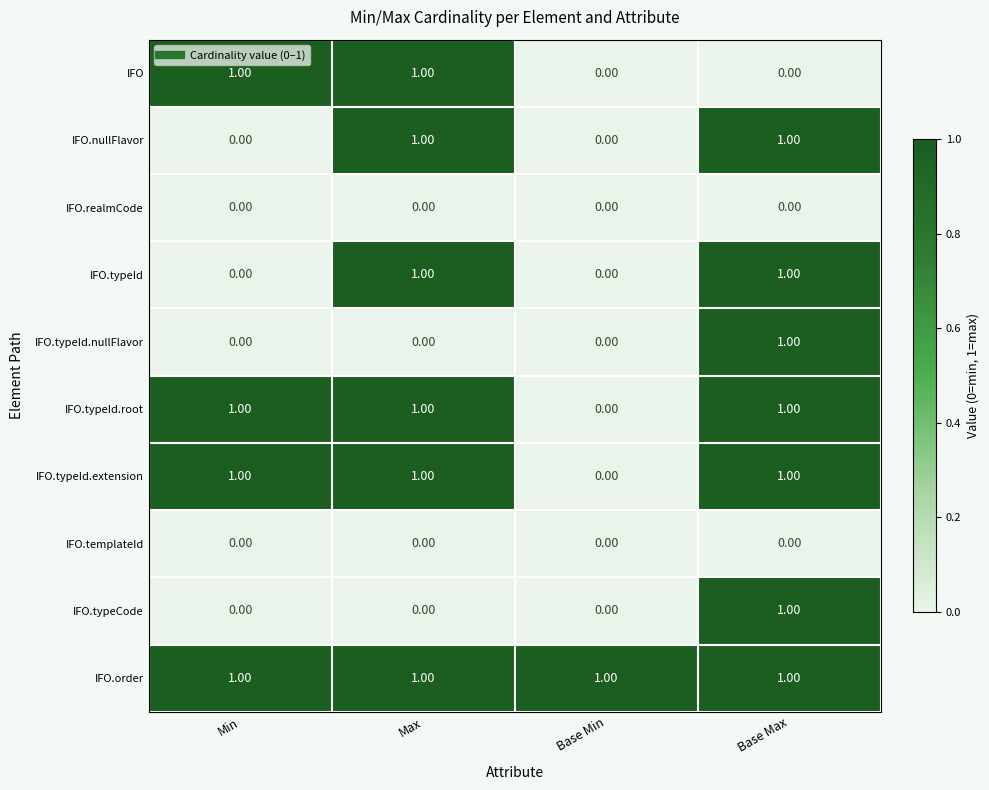

At which category is the sum across all series the highest?

Base Max